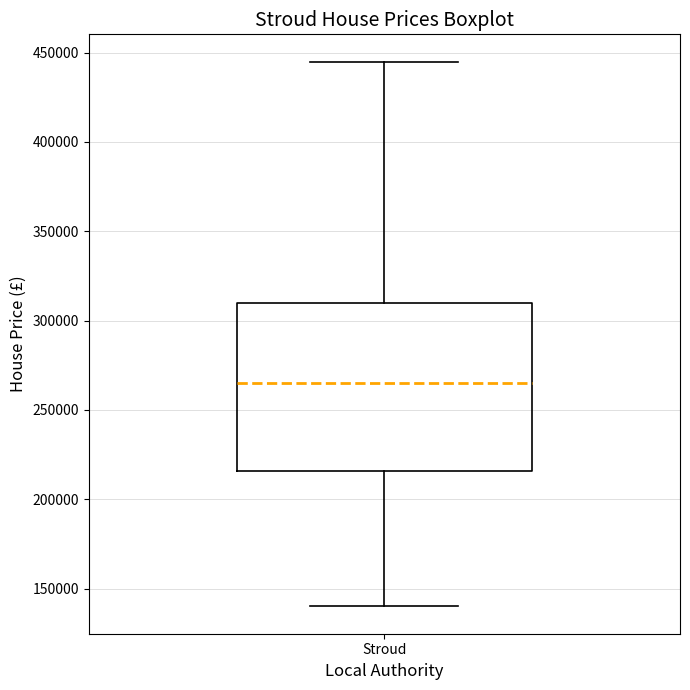

Transcribe this box plot: give where the median line is, the range the box spans, and where the two whiskers end, as read against the y-axis. The values are not printed on the chart, so give them approximately, as read against the axis.

median 265000, box 215000 to 310000, whiskers 140000 to 445000